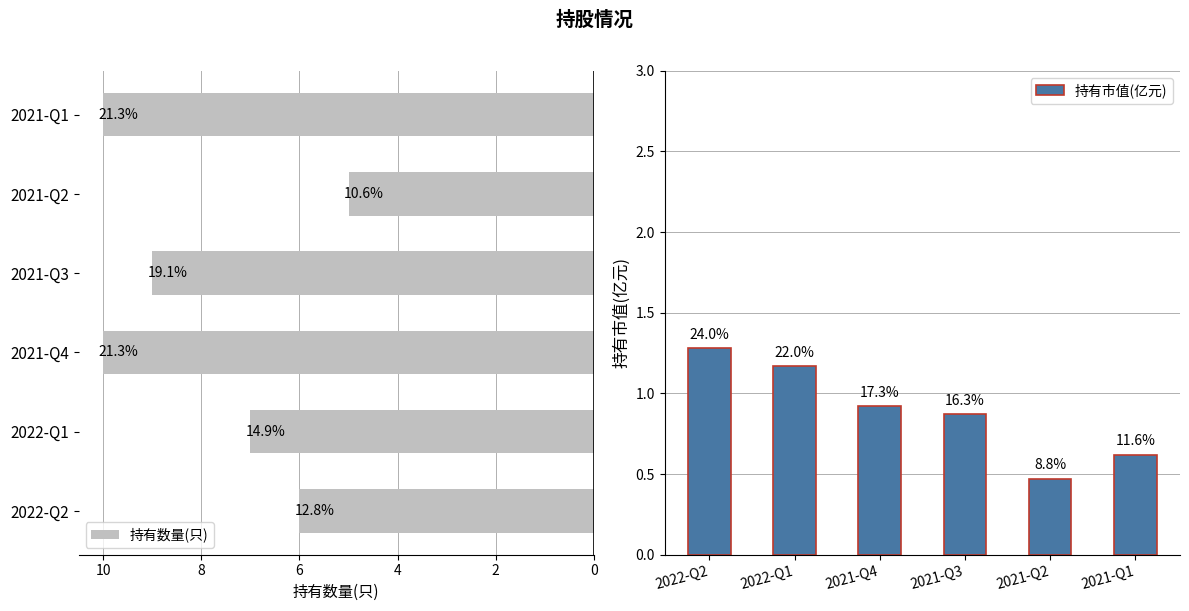

At how many categories does at least one series exceed 5?

5